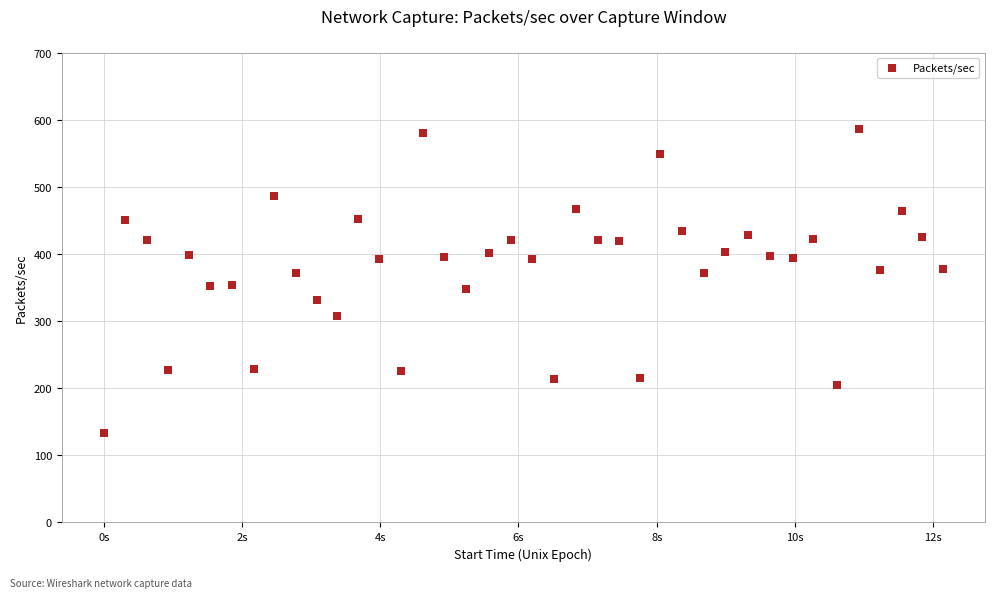

What is the range of Y values (max minus min)?

453.1